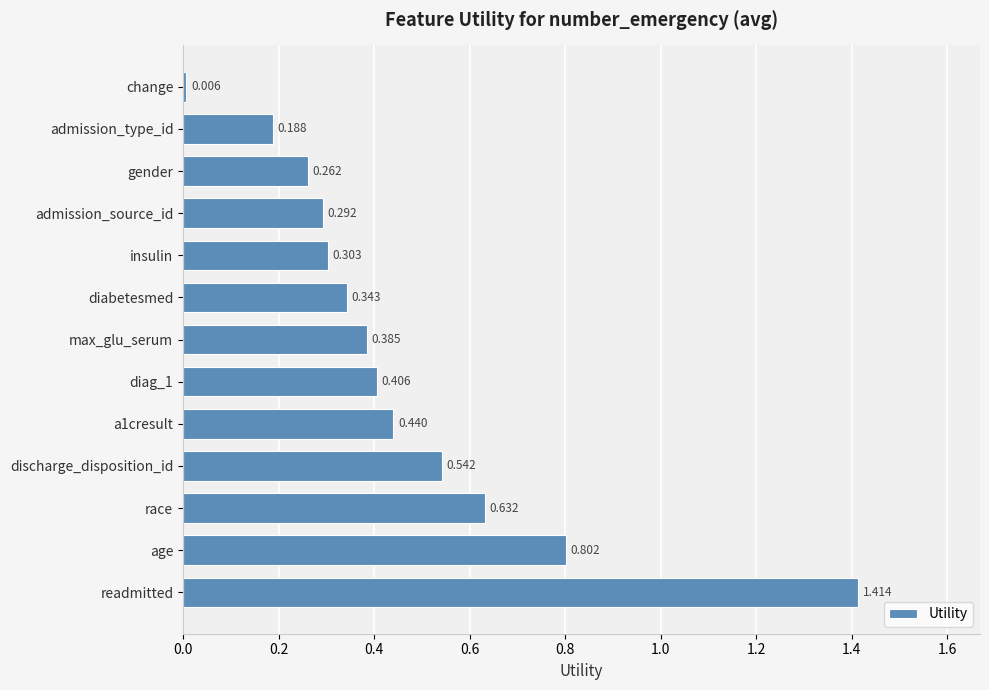

List the labels in order of value, largest first.

readmitted, age, race, discharge_disposition_id, a1cresult, diag_1, max_glu_serum, diabetesmed, insulin, admission_source_id, gender, admission_type_id, change